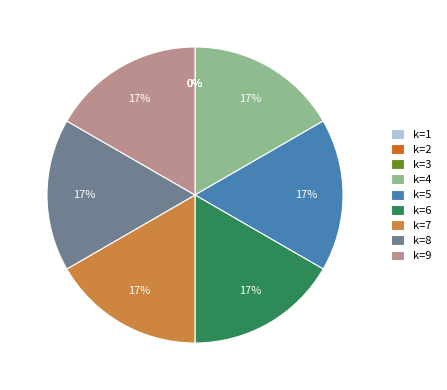

Is it true that k=9 is 6% of the pie?

False